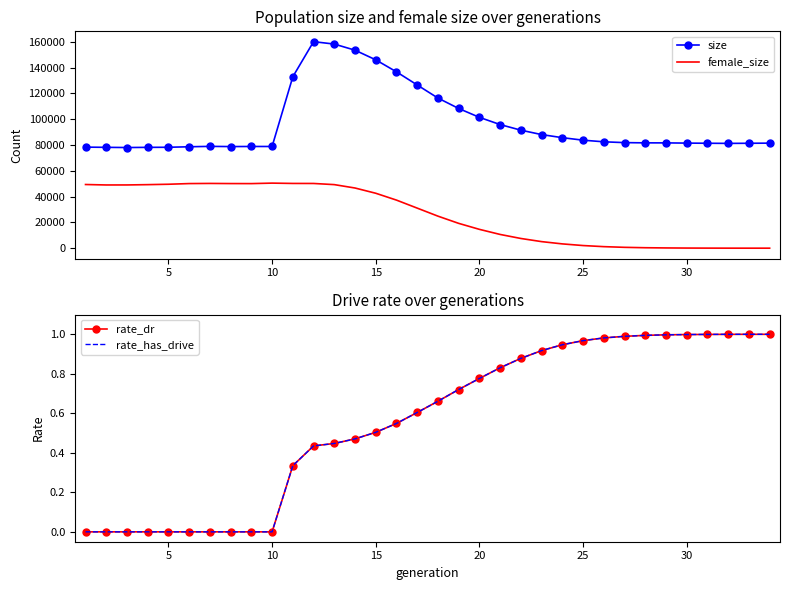

Which series has the widest spread of values?

size